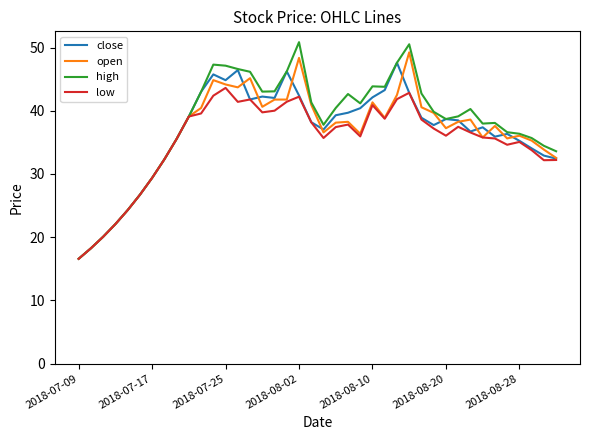

List the series in order of their peak value, lowest first.

low, close, open, high